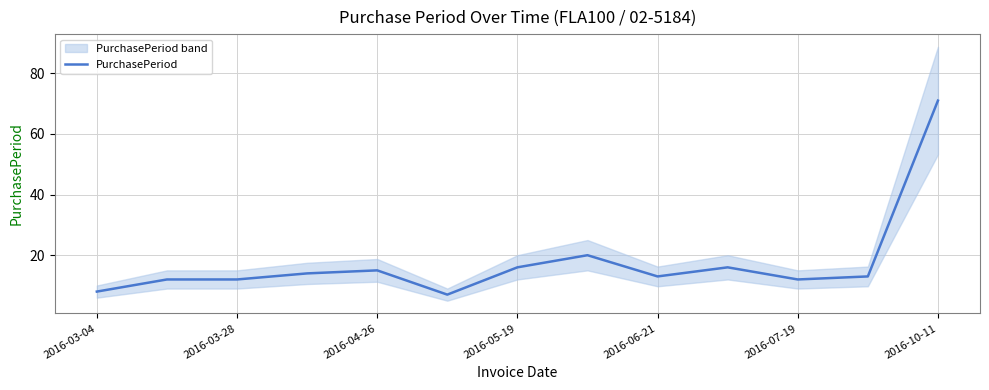

What is the average value?

18